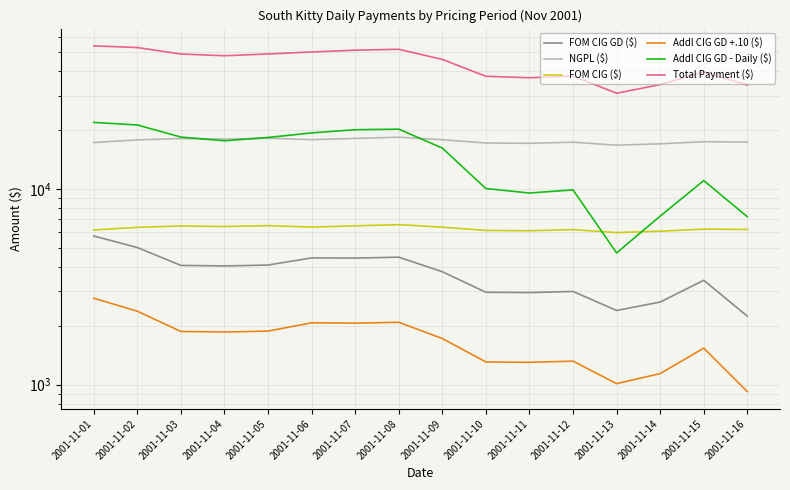

Which label corresponds to the smallest value in the chart?

2001-11-16